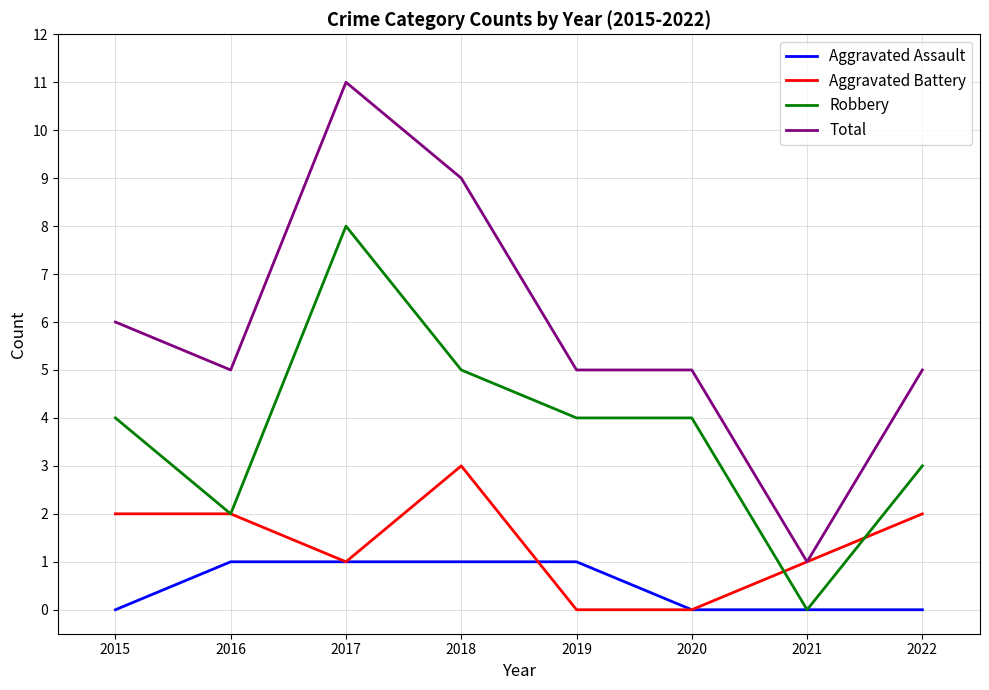

Does the chart display data point markers on the line(s)?

No